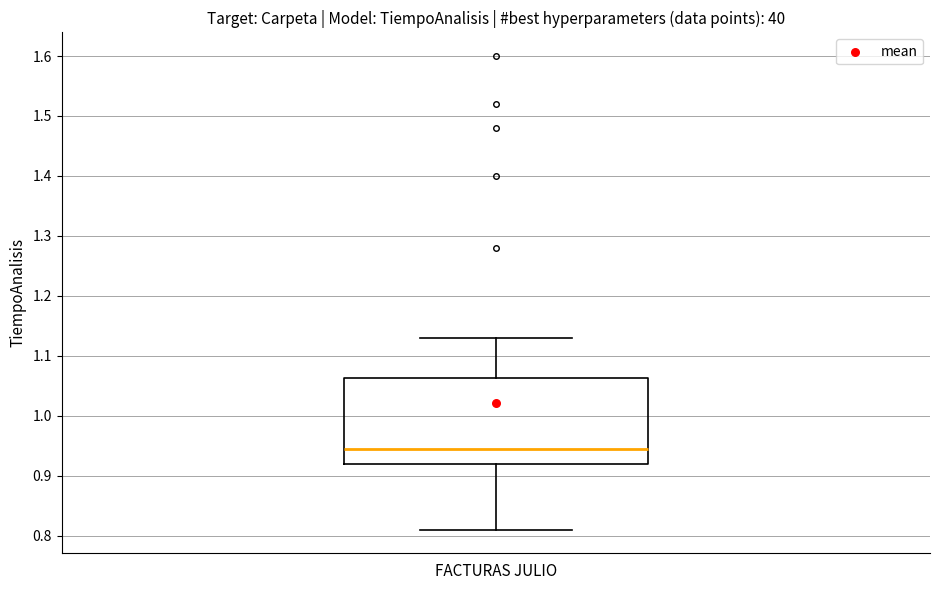

Where does the lower whisker of the box for FACTURAS JULIO end on the y-axis? The values are not printed on the chart, so give them approximately, as read against the axis.

0.81